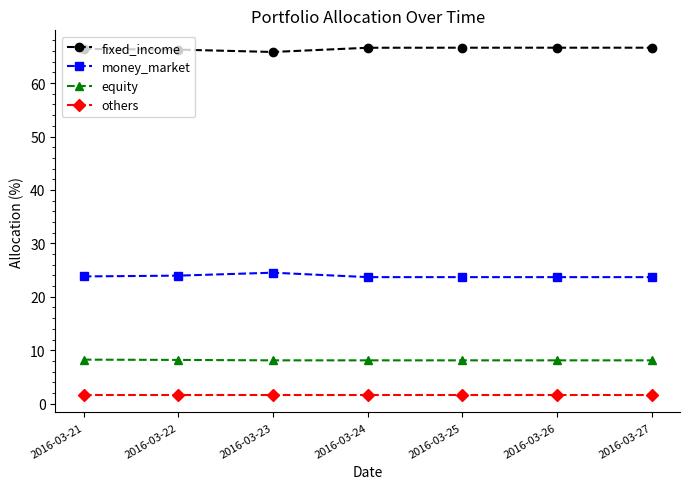

What is the lowest value of the equity series?

8.1